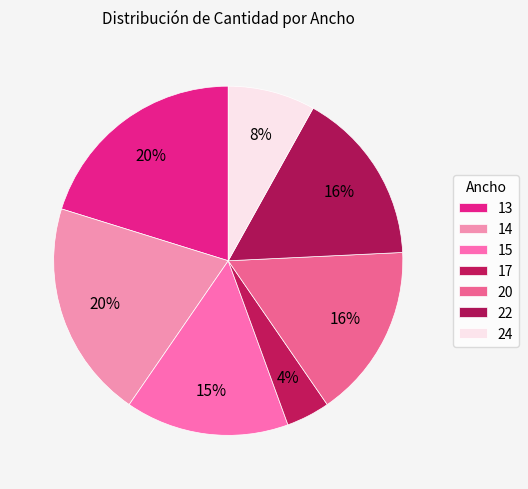

Is it true that 17 is 4% of the pie?

True